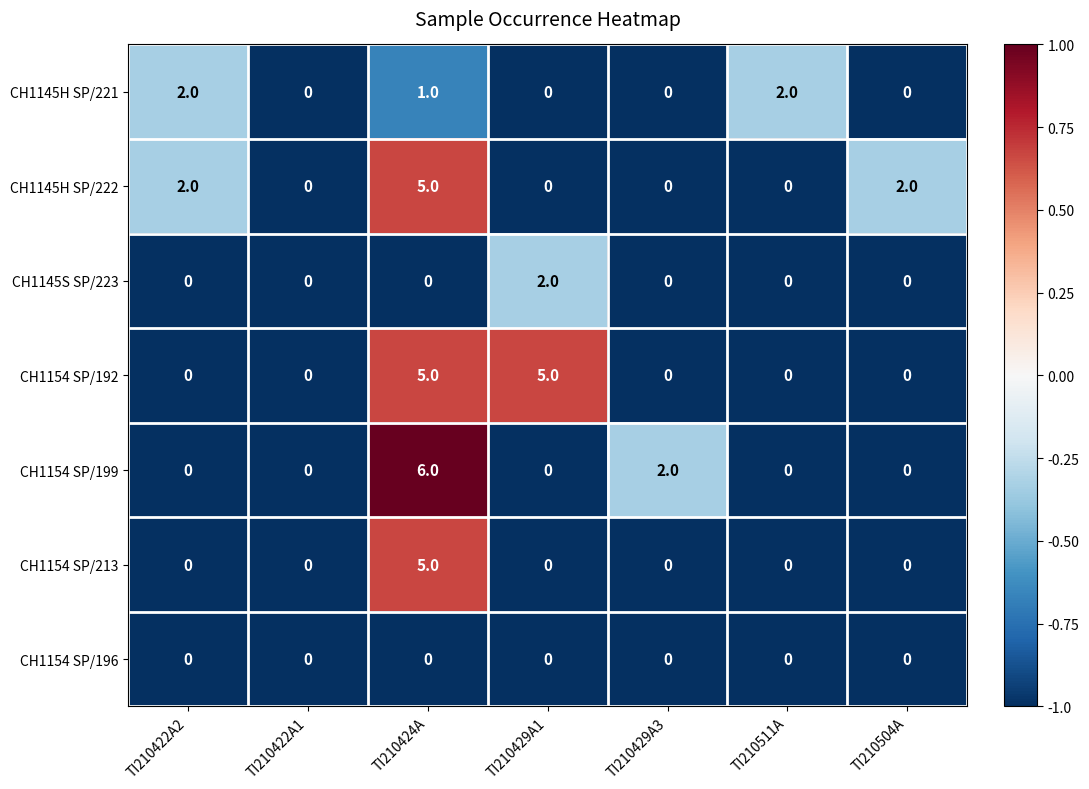

What is the minimum value shown in the chart?

0